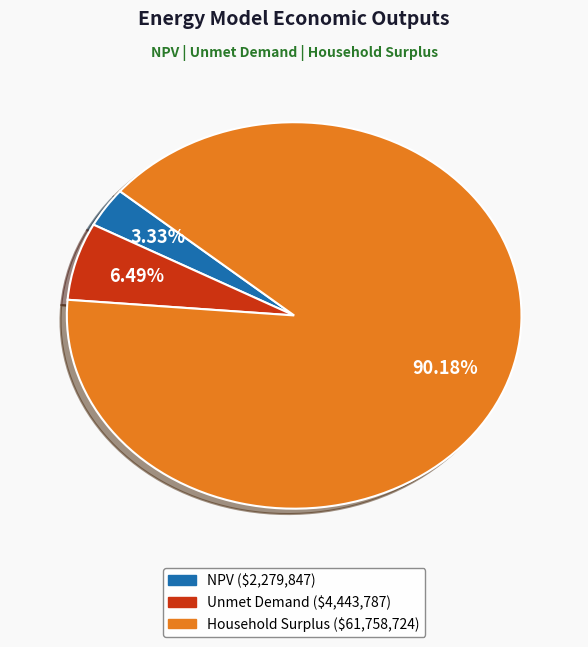

Between Unmet Demand and NPV, which is larger?

Unmet Demand